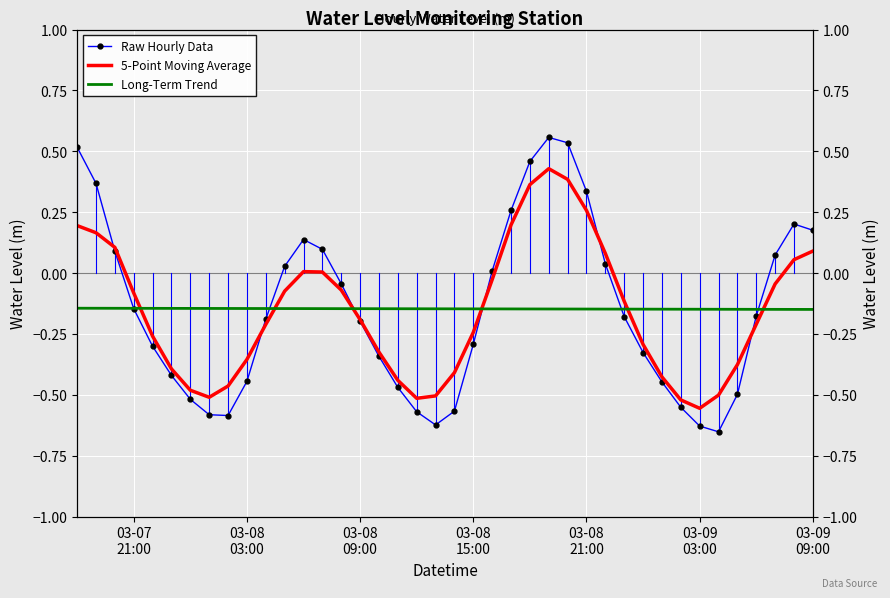

In Raw Hourly Data, how many points are higher than both neighbors (excluding endpoints)?

3